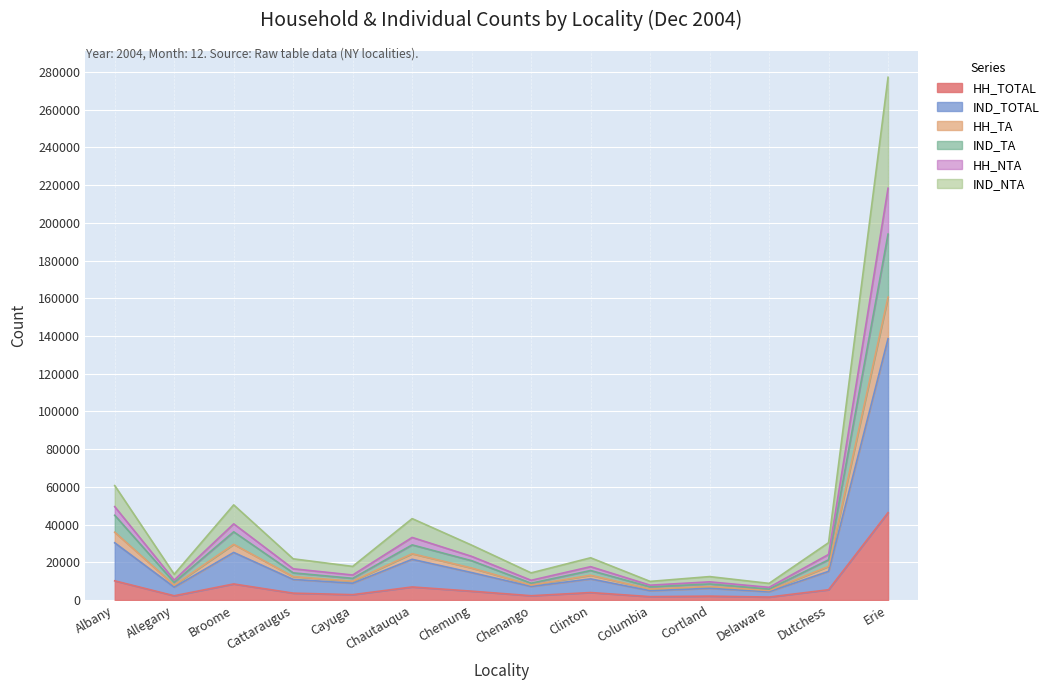

What is the label of the 11th point from the right?

Cattaraugus